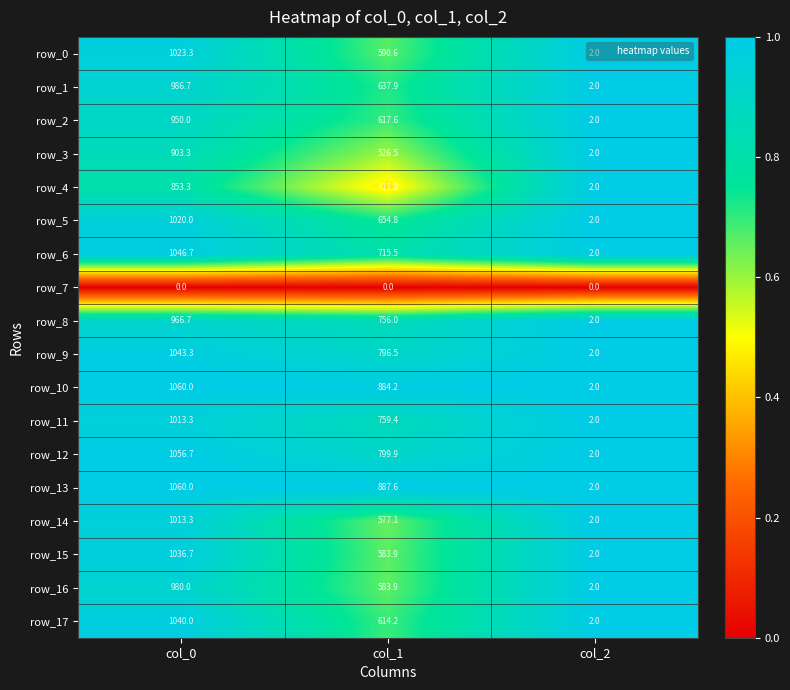

What value does the row_5 series have at col_0?

1020.0